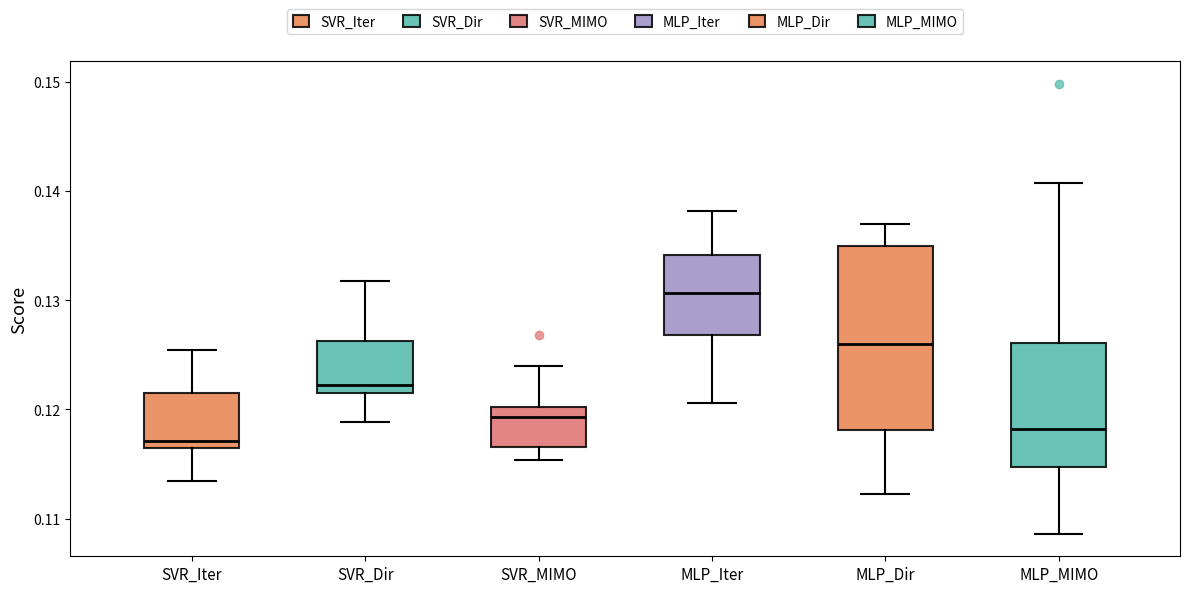

Reading left to right, read every box against the y-axis: the position of its median line, the range the box covers, and the ends of its whiskers. The values are not printed on the chart, so give them approximately, as read against the axis.

SVR_Iter: median 0.117, box 0.116 to 0.122, whiskers 0.113 to 0.125
SVR_Dir: median 0.122, box 0.121 to 0.126, whiskers 0.119 to 0.132
SVR_MIMO: median 0.119, box 0.117 to 0.120, whiskers 0.115 to 0.124
MLP_Iter: median 0.131, box 0.127 to 0.134, whiskers 0.121 to 0.138
MLP_Dir: median 0.126, box 0.118 to 0.135, whiskers 0.112 to 0.137
MLP_MIMO: median 0.118, box 0.115 to 0.126, whiskers 0.109 to 0.141